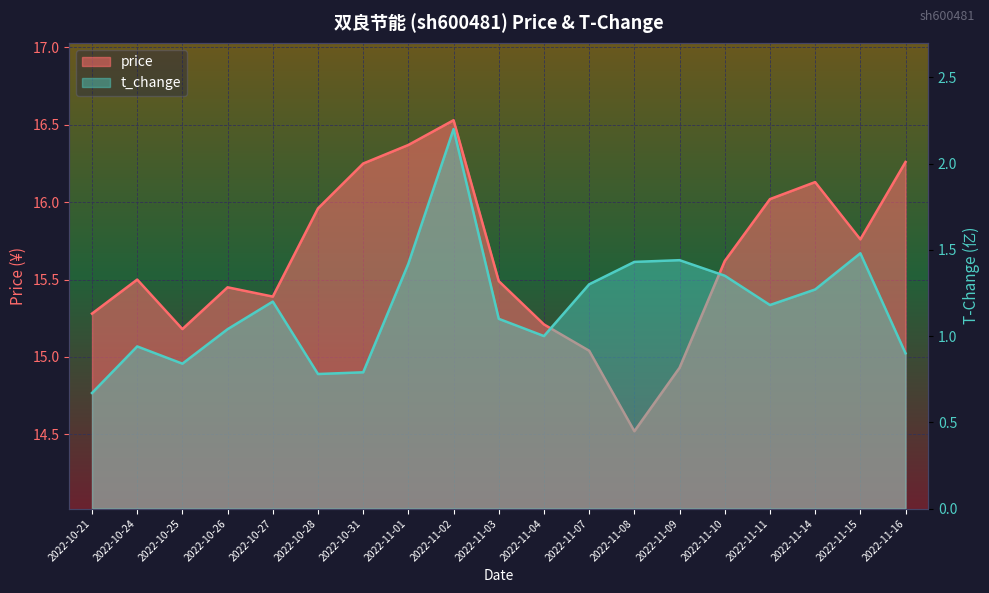

What position from the right is 2022-11-16?

1